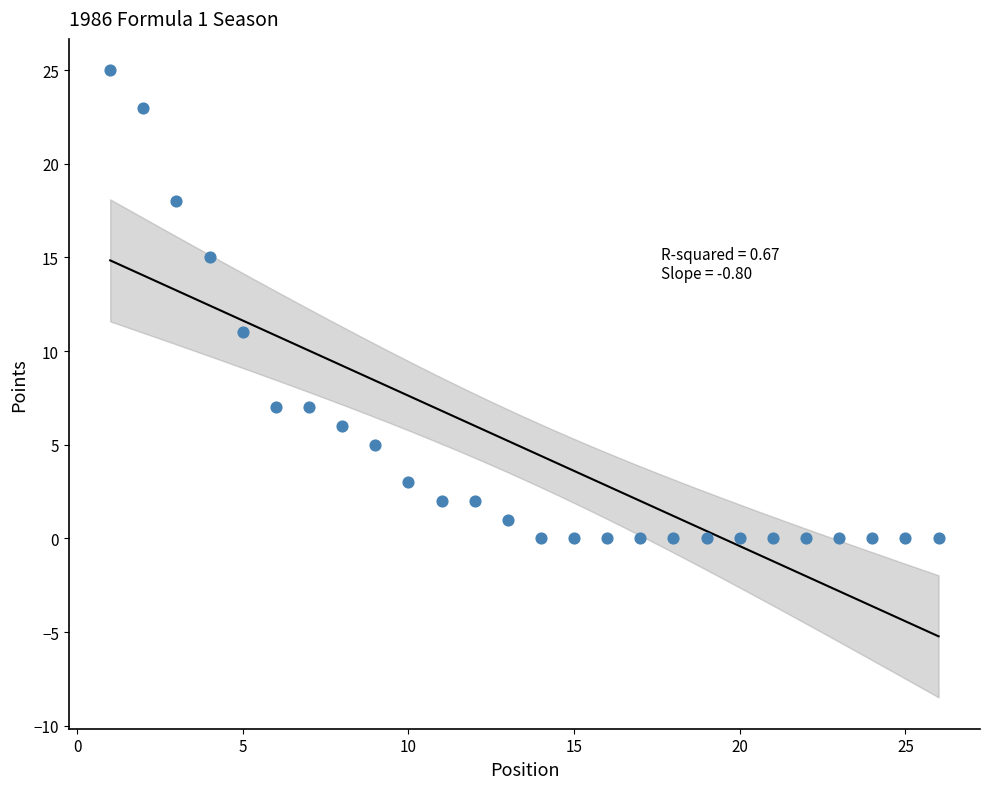

What is the range of Y values (max minus min)?

25